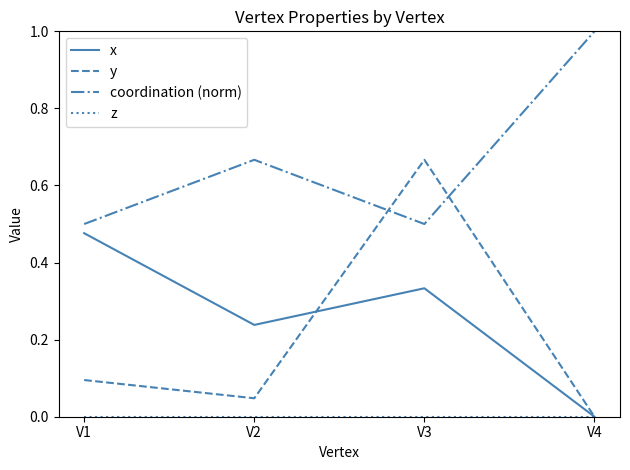

List the labels in order of y value, largest first.

V3, V1, V2, V4